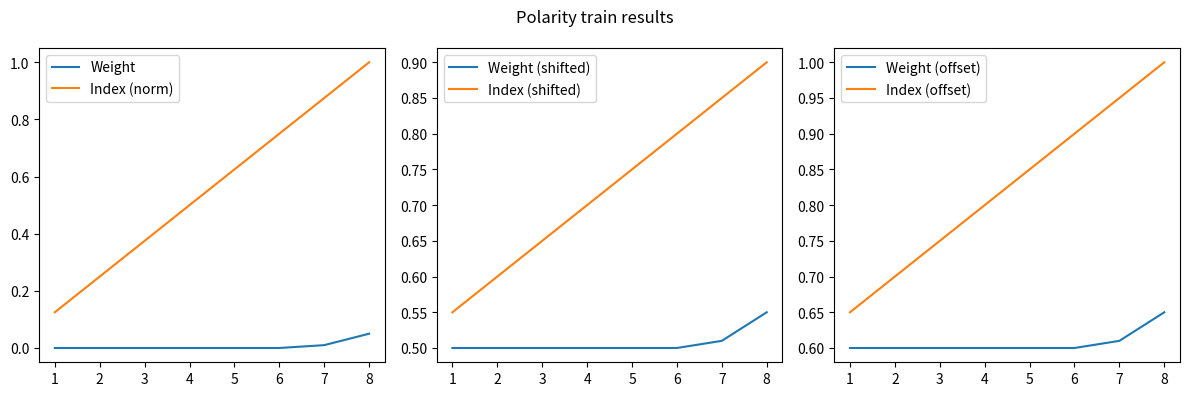

What is the approximate value of Index (norm) at 8?

1.0